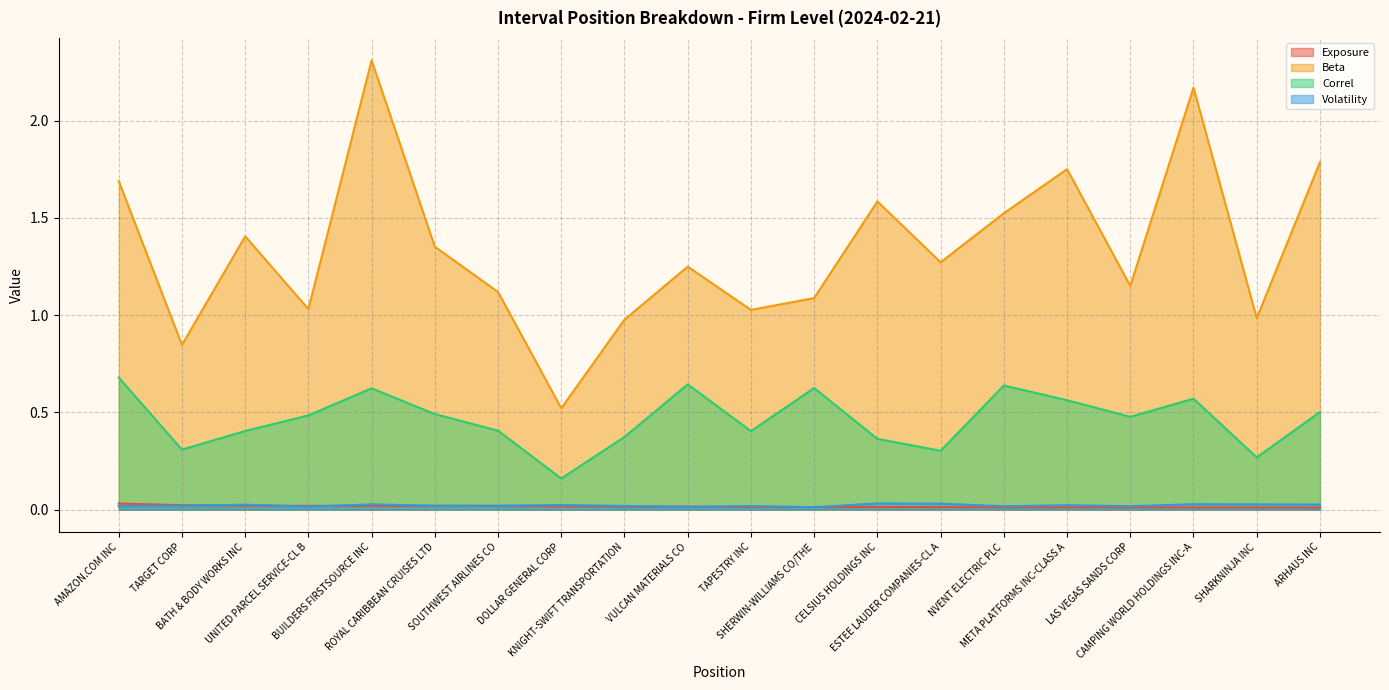

True or false: Volatility and Beta intersect in this chart.

False